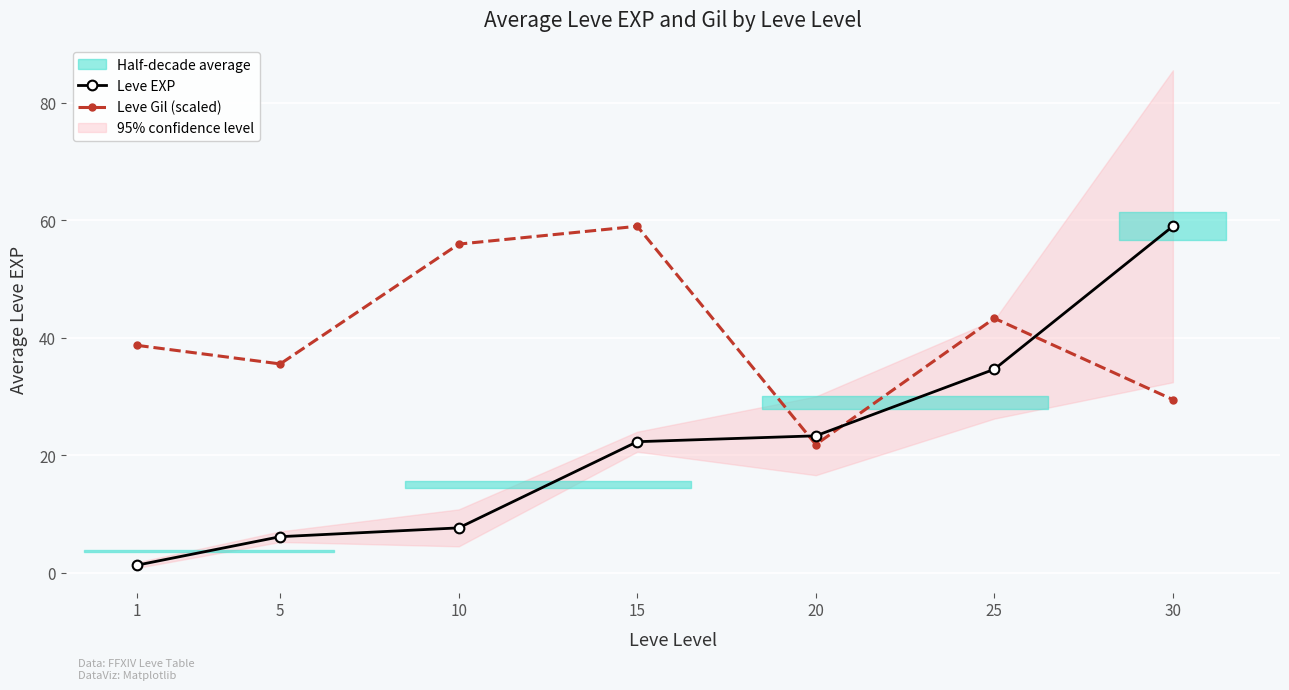

The value of Leve Gil (scaled) at 15 is 59.0. True or false?

True